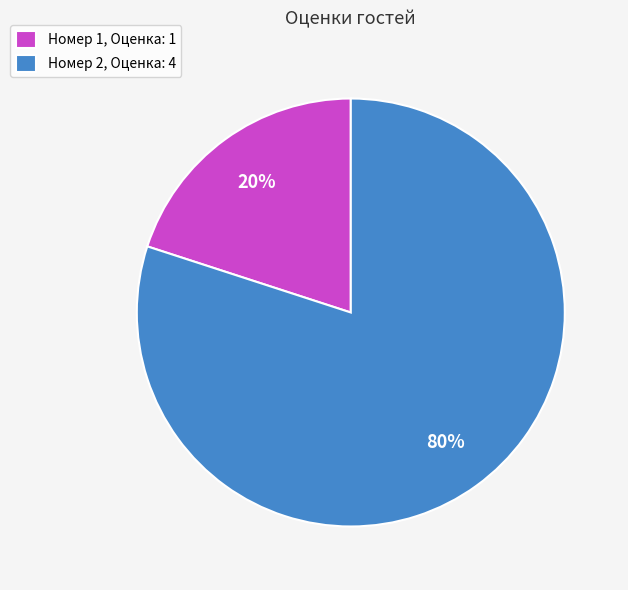

What is the smallest slice in the pie chart?

Номер 1, Оценка: 1